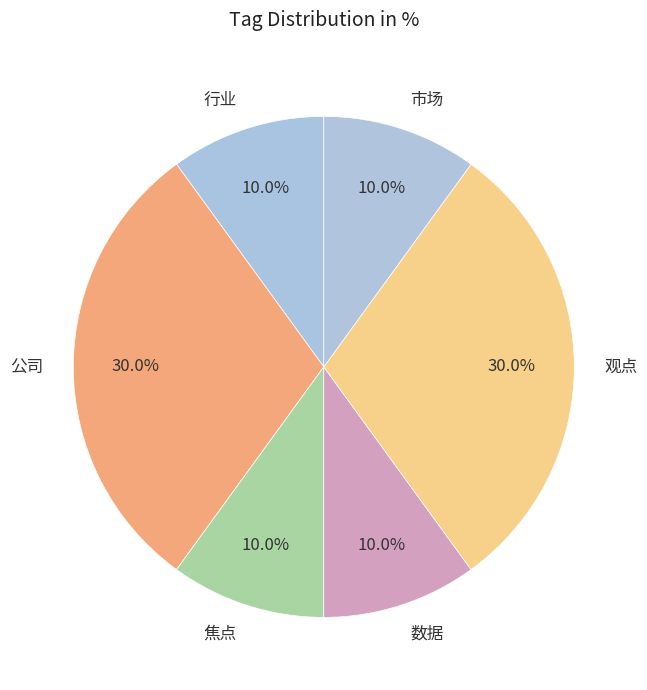

Is there any slice that represents more than half of the pie?

No